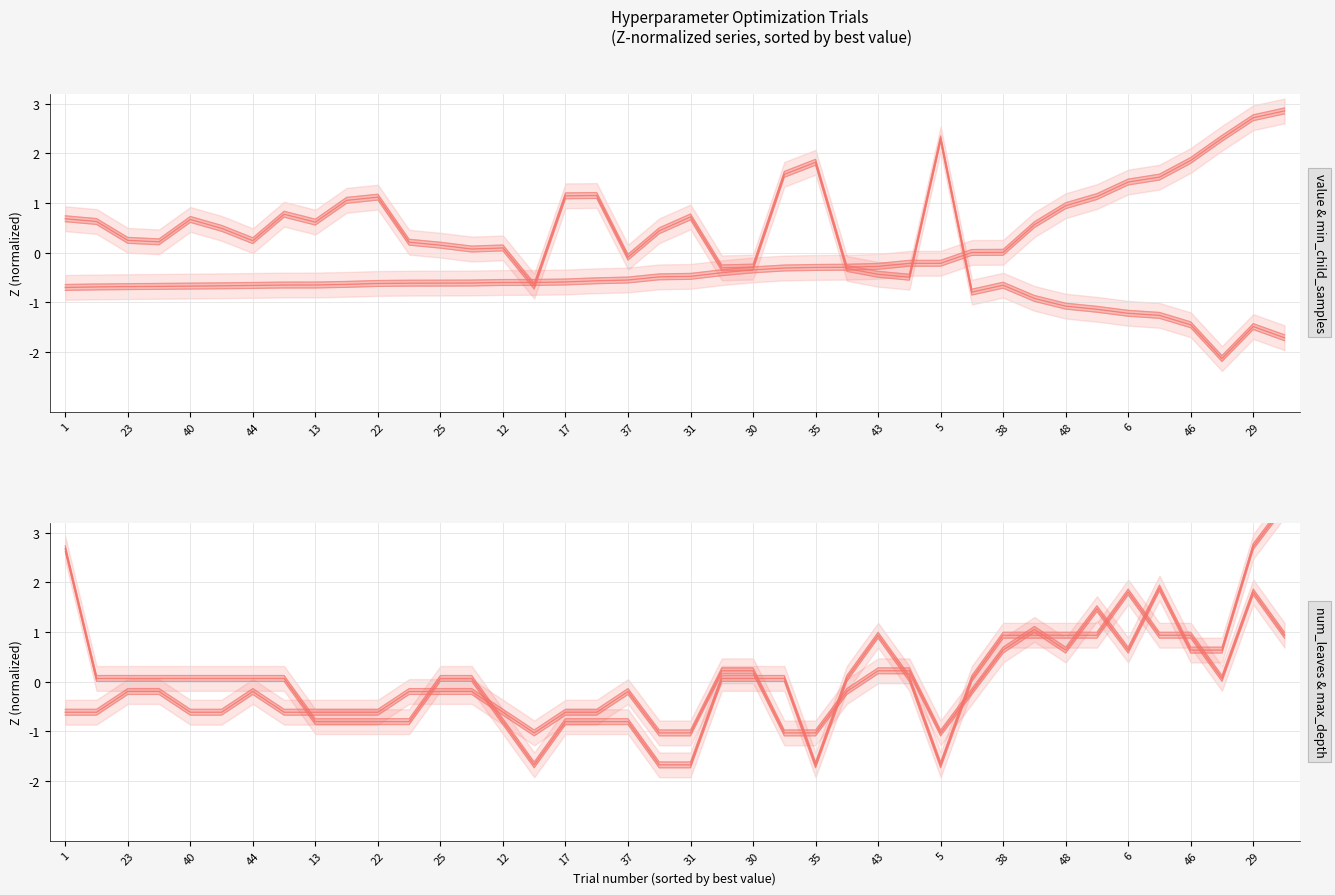

What is the value of the params_num_leaves point at the 28th from the left?

0.2